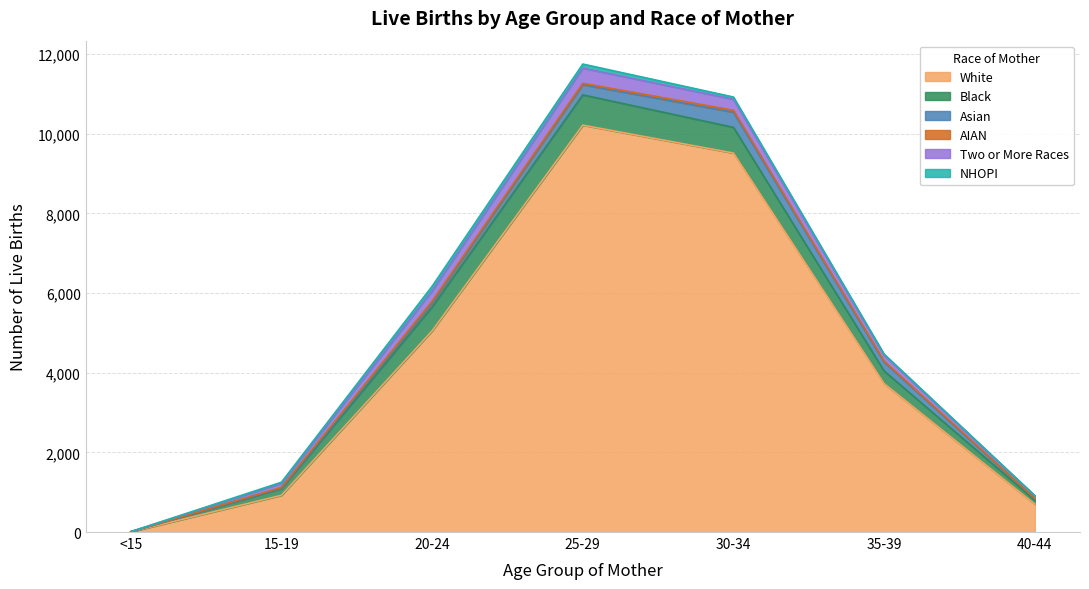

True or false: Two or More Races and Black cross at least once.

False